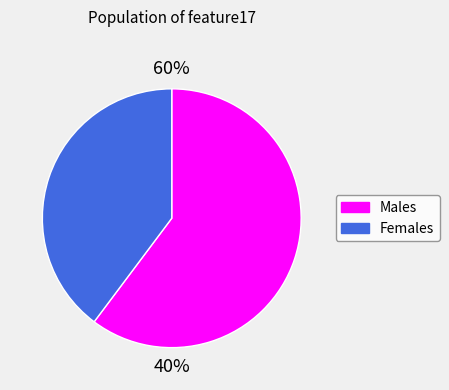

Is 13.66 the majority of the pie?

No